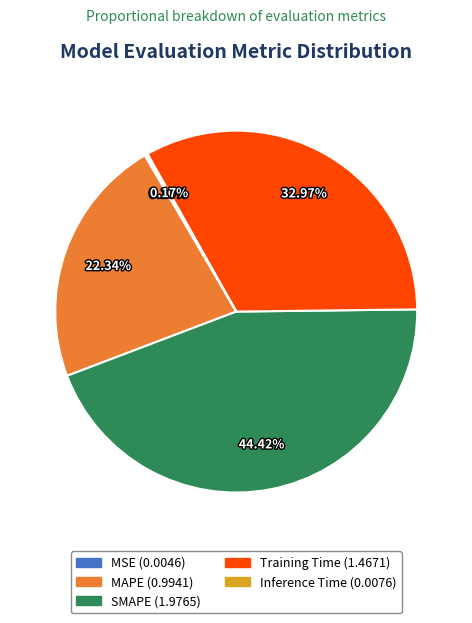

Which slice is the largest?

SMAPE